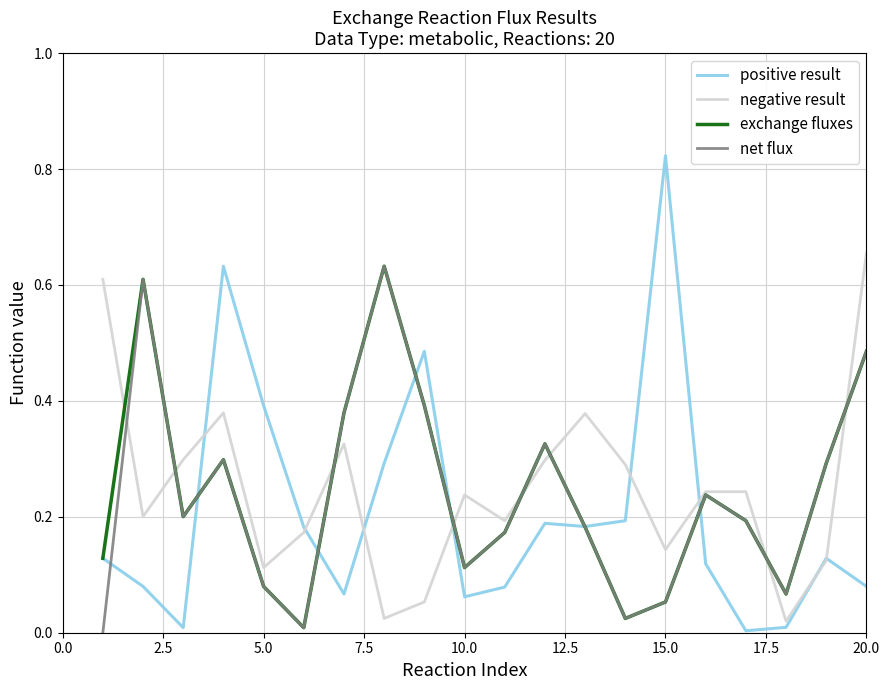

Which series has the largest range (max minus min)?

positive result